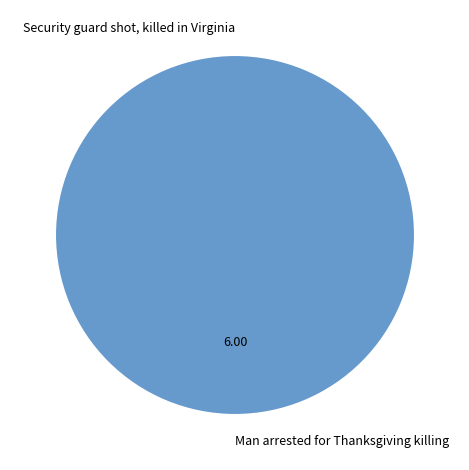

Rank the categories by value from lowest to highest.

Security guard shot, killed in Virginia, Man arrested for Thanksgiving killing